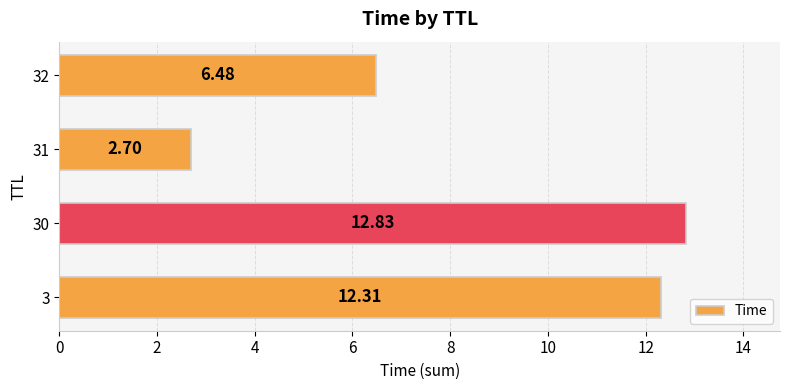

What is the difference between the maximum and minimum values?

10.1